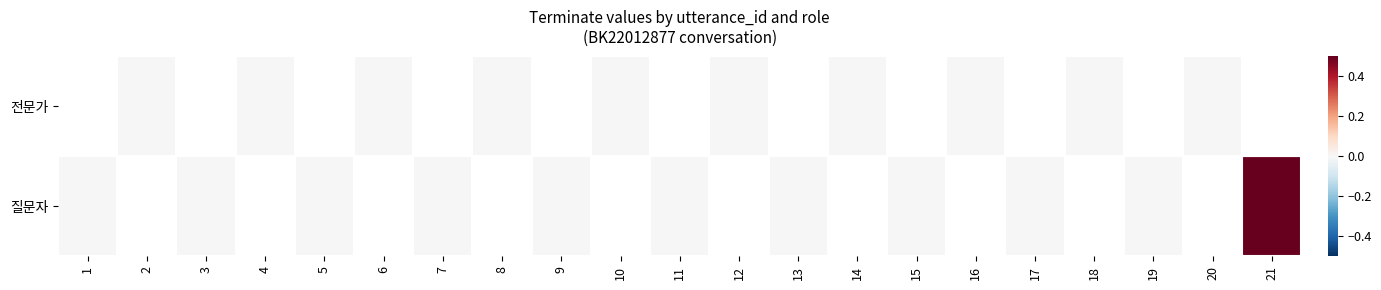

What is the highest value of the 질문자 series?

1